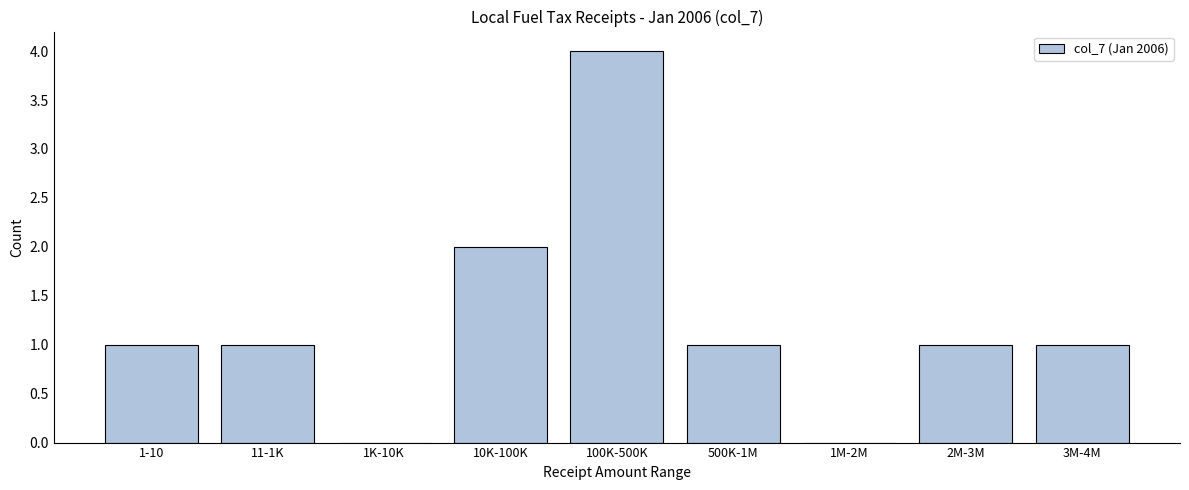

Reading left to right, transcribe all the data shown in this chart.

1-10=1	11-1K=1	1K-10K=0	10K-100K=2	100K-500K=4	500K-1M=1	1M-2M=0	2M-3M=1	3M-4M=1